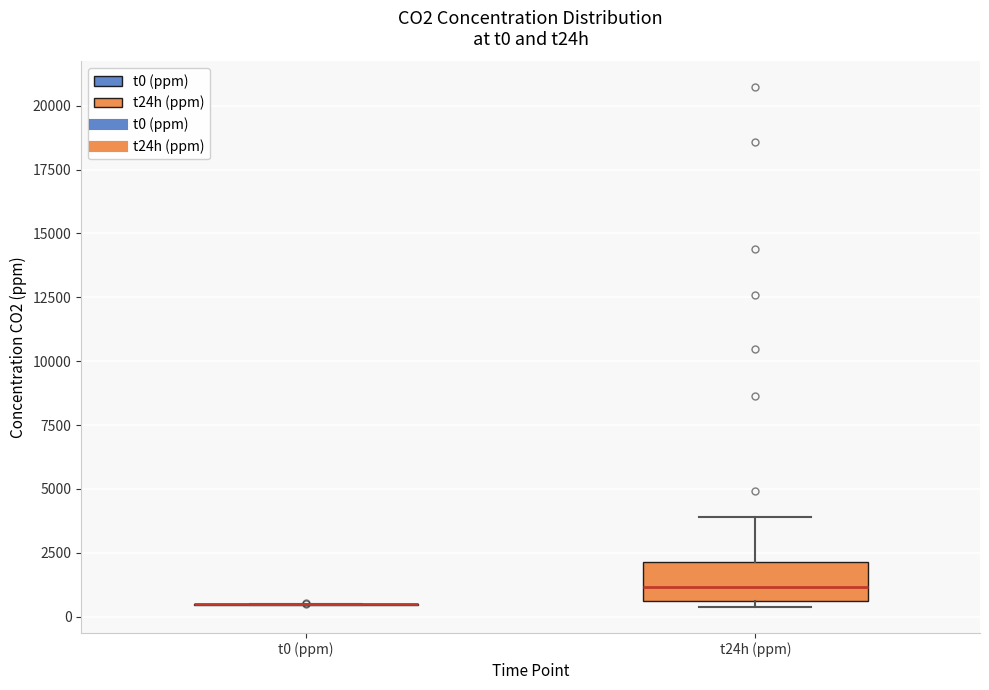

Reading left to right, read every box against the y-axis: the position of its median line, the range the box covers, and the ends of its whiskers. The values are not printed on the chart, so give them approximately, as read against the axis.

t0 (ppm): box collapsed to a line at 500, whiskers 500 to 500
t24h (ppm): median 1000, box 500 to 2000, whiskers 500 (just below the box's lower edge) to 4000